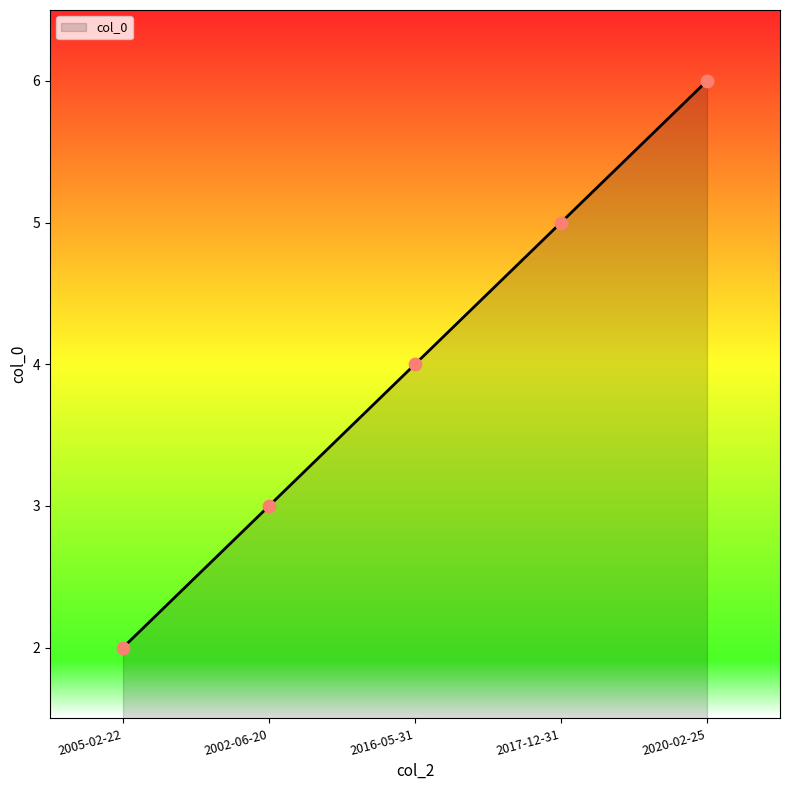

Which has a higher value, 2002-06-20 or 2005-02-22?

2002-06-20